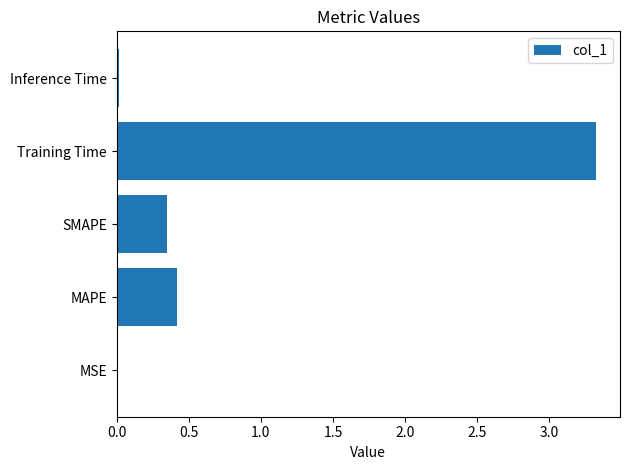

What is the change in value from MAPE to Training Time?

+2.9